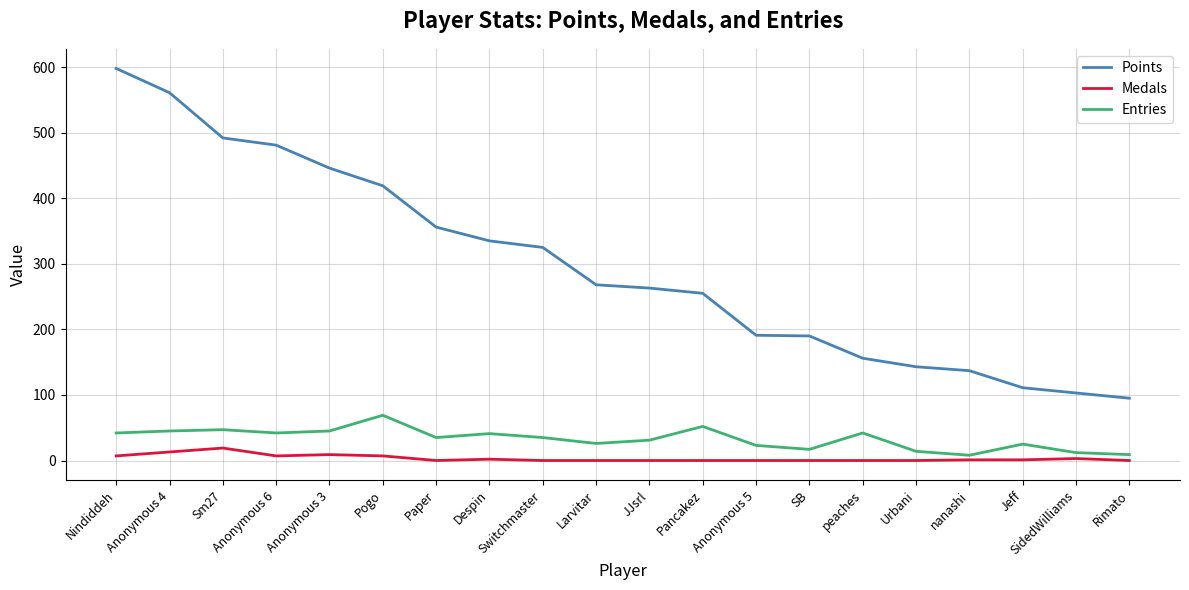

Does the chart display data point markers on the line(s)?

No